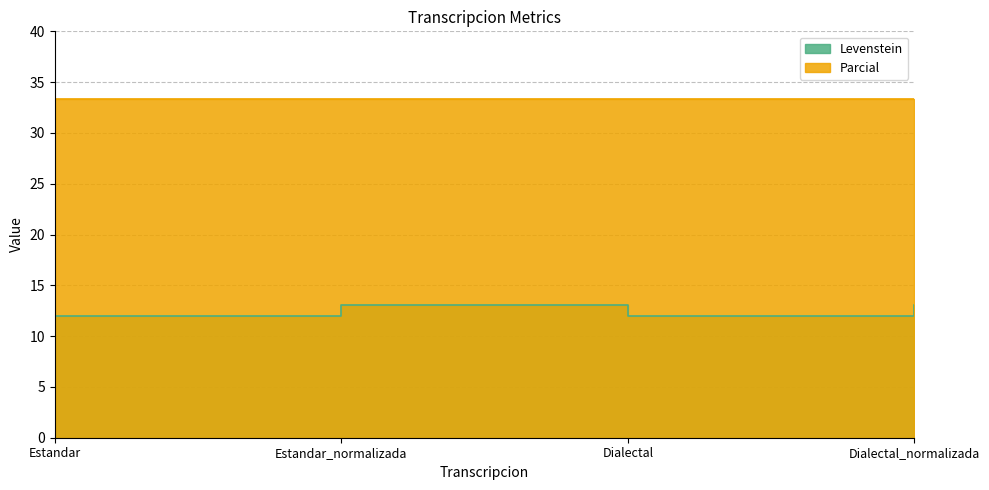

At which category does the data reach its first local valley?

Dialectal